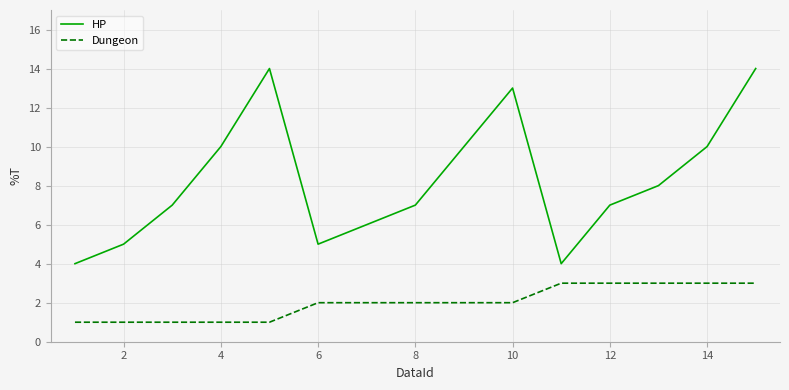

What is the average value of the HP series?

8